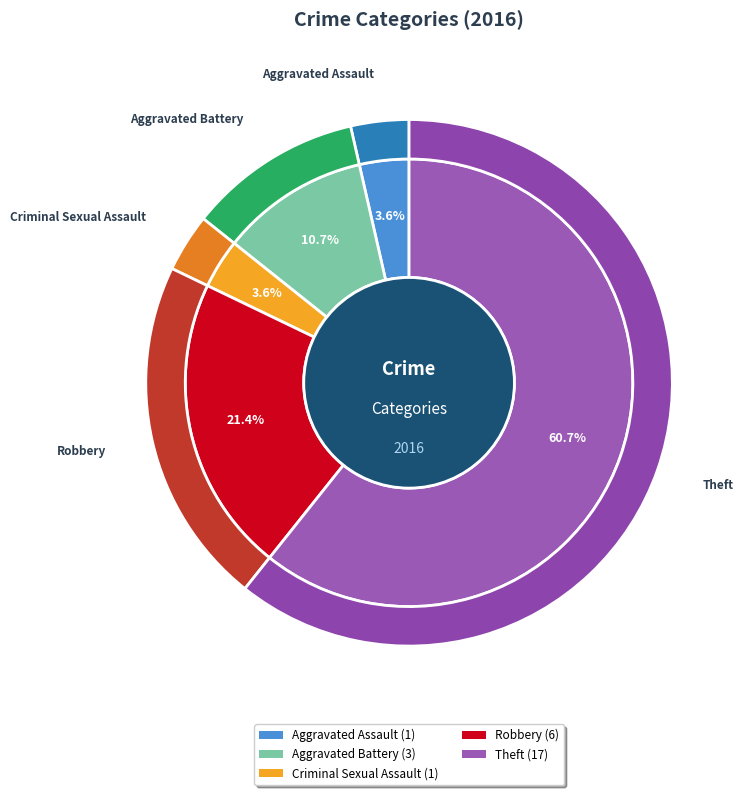

What is the change in value from Criminal Sexual Assault to Theft?

+16